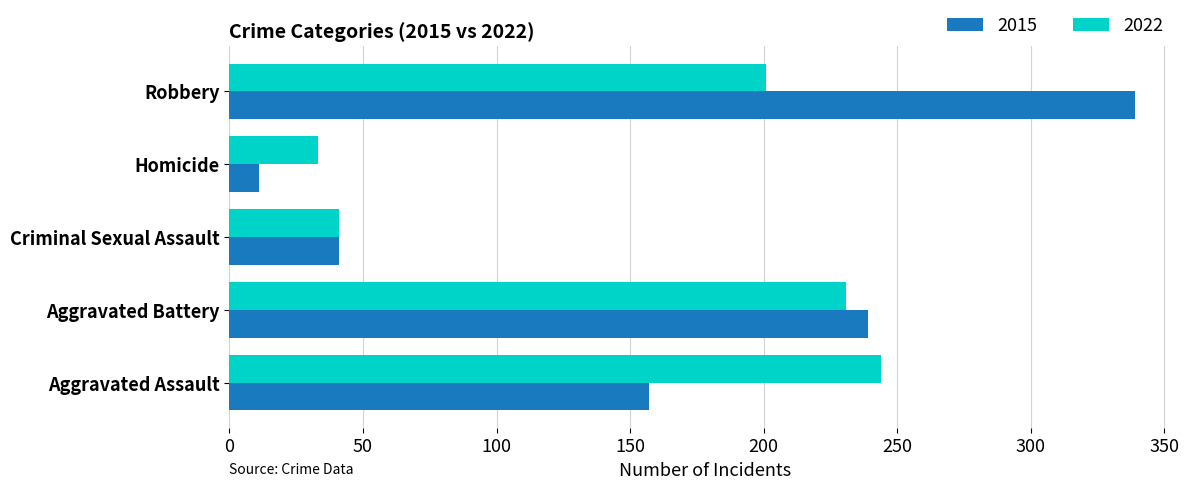

How many categories are shown in the chart?

5